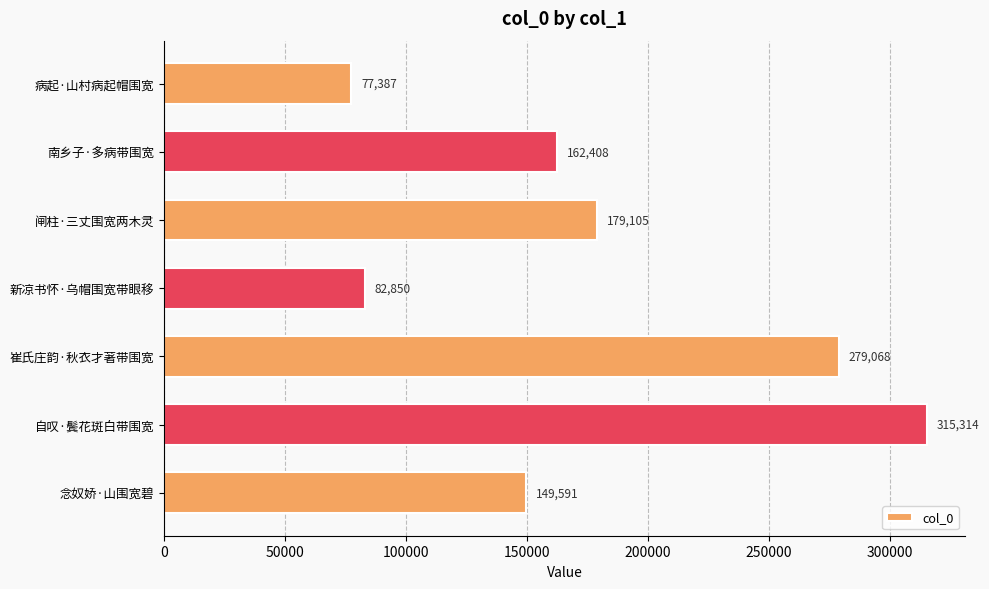

Read the value at 念奴娇·山围宽碧.

149591